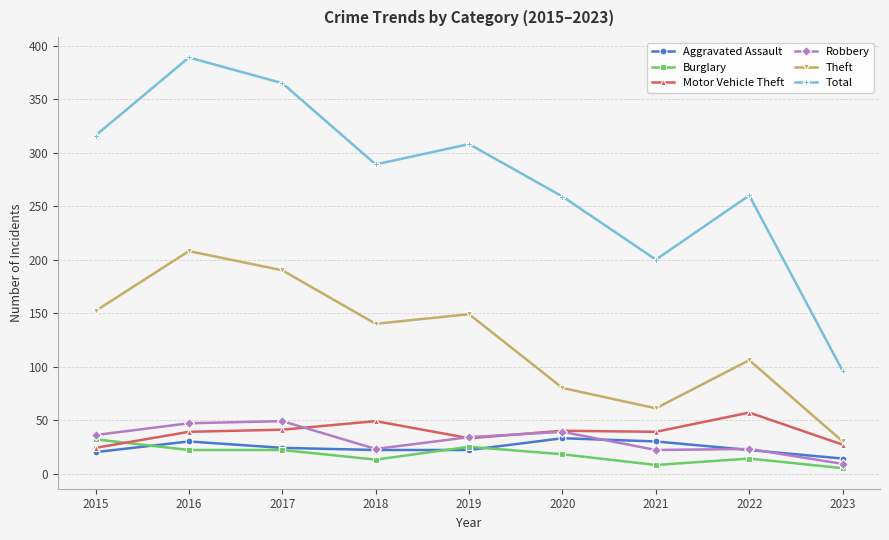

What is the value of the Total point at the 3rd from the left?

365